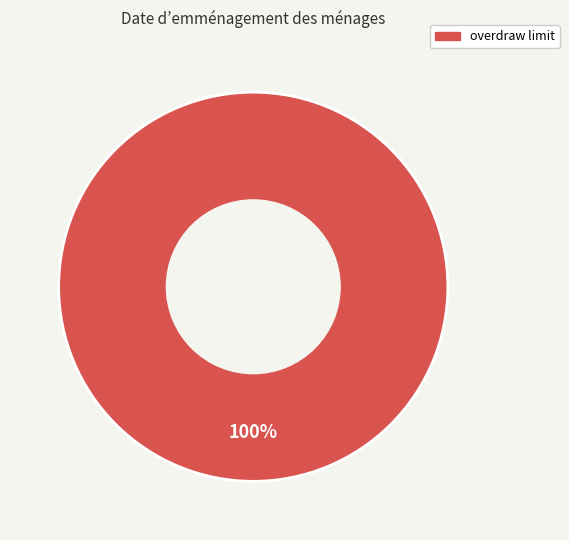

To the nearest percent, what portion does overdraw limit represent?

100%